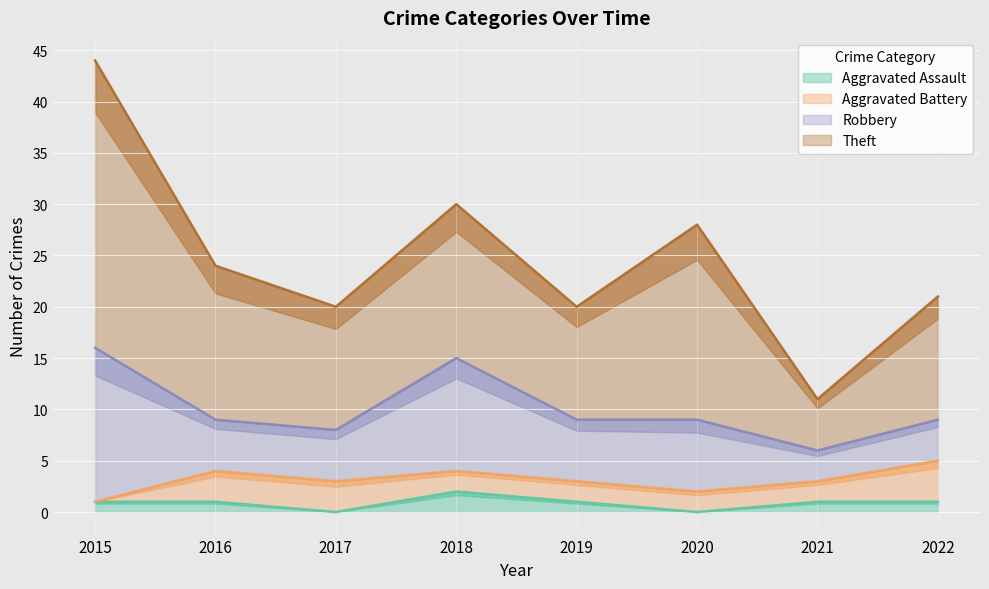

Read the Robbery value at 2019.

6